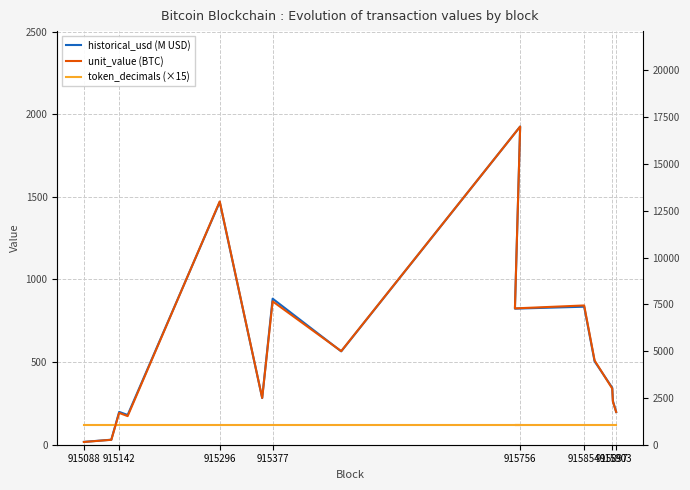

How many interior local valleys does the historical_usd (M USD) series have?

4